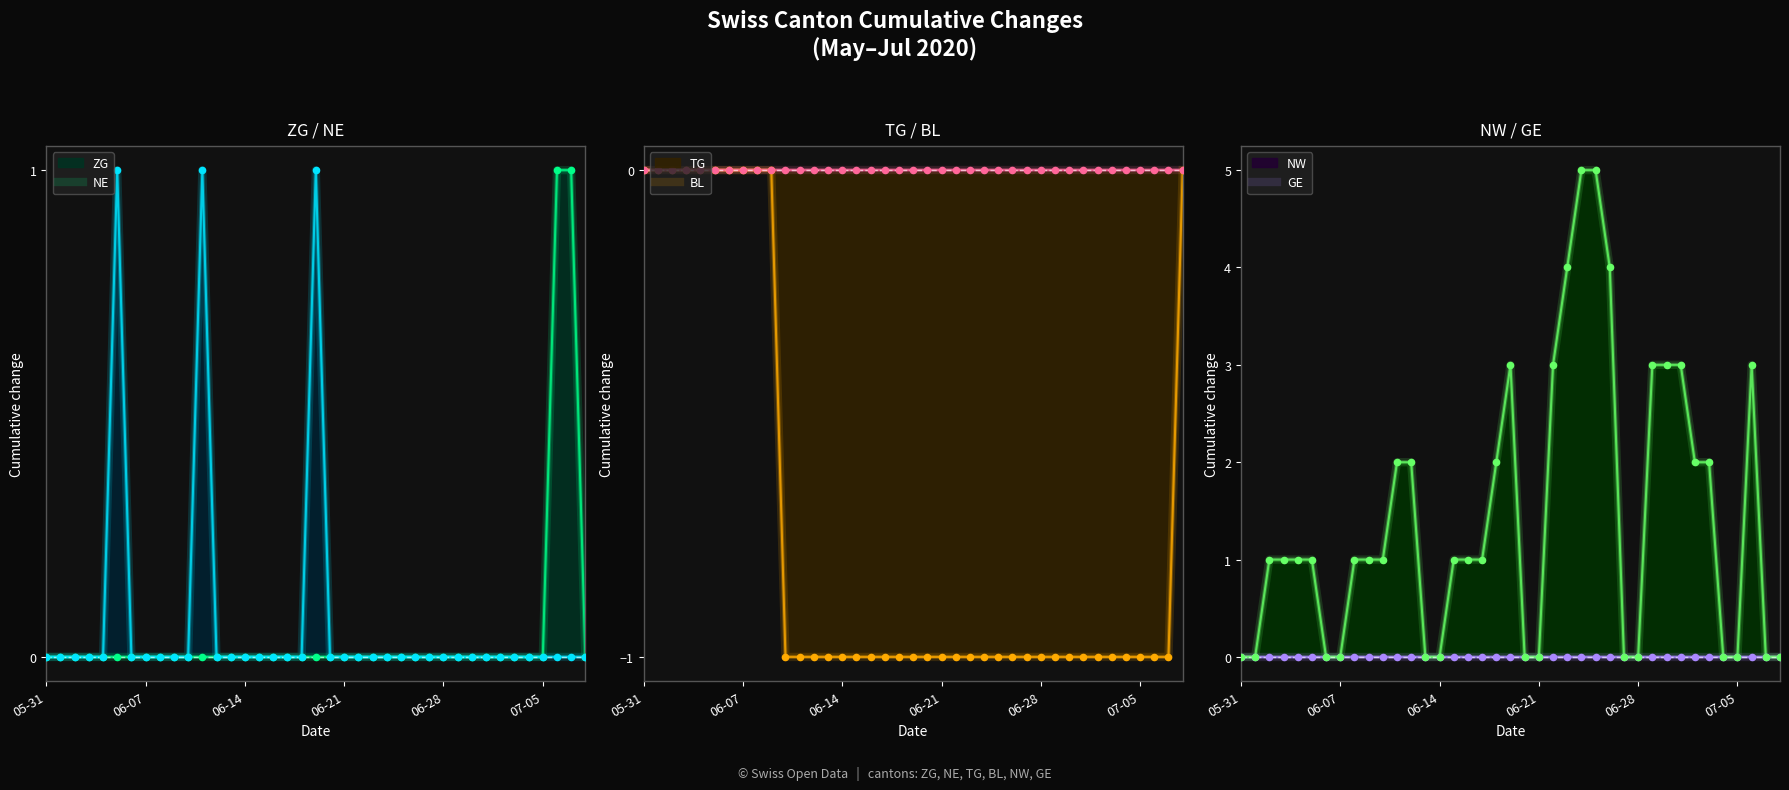

At how many categories does at least one series exceed 0?

26